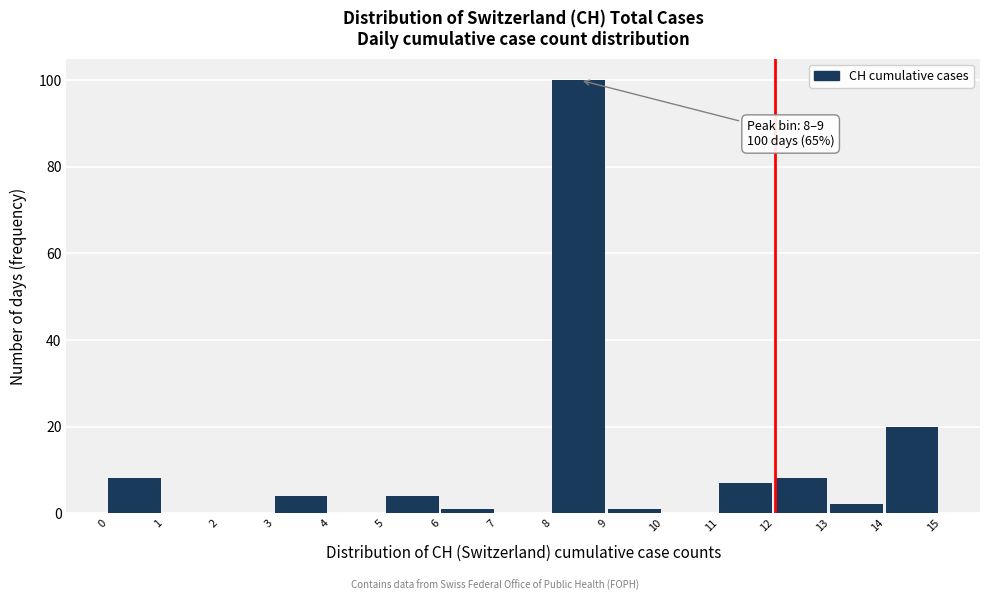

Over which range of the x-axis is the bar tallest?

8 to 9